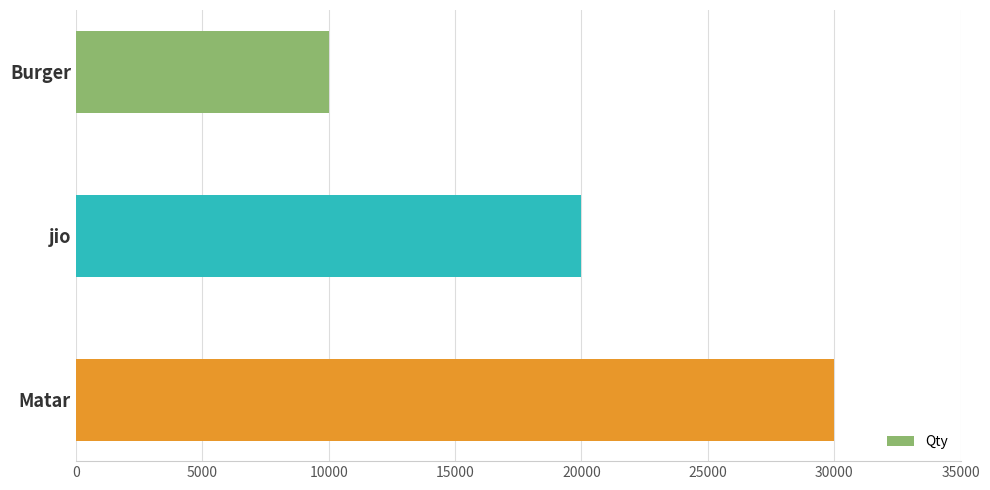

The chart shows a value of 20000 at jio. True or false?

True